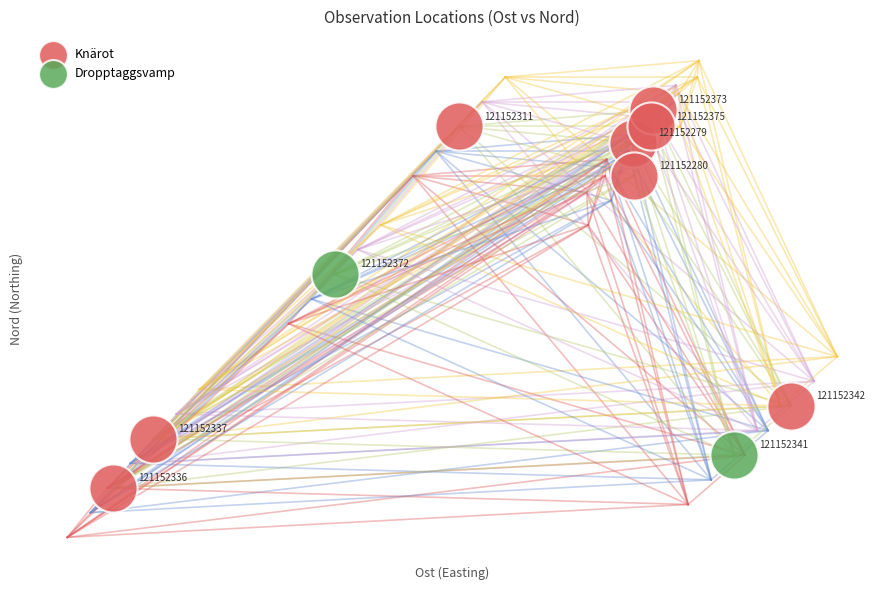

What are all the series names shown in the legend?

Knärot, Dropptaggsvamp